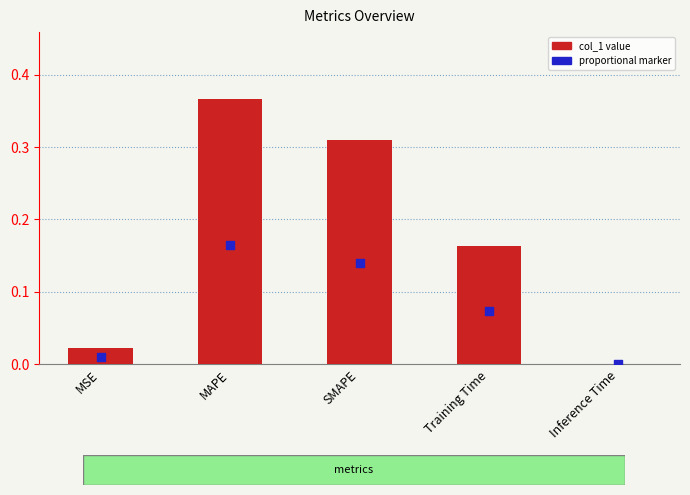

Between MSE and SMAPE, which is larger?

SMAPE